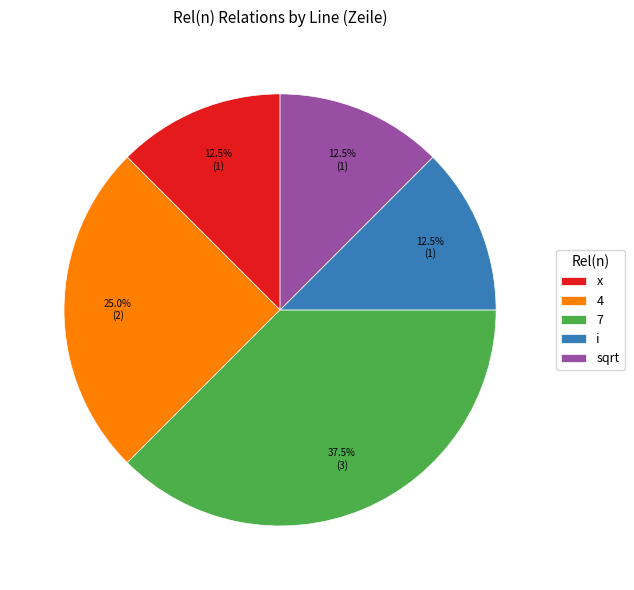

Which category has the biggest portion of the pie?

7